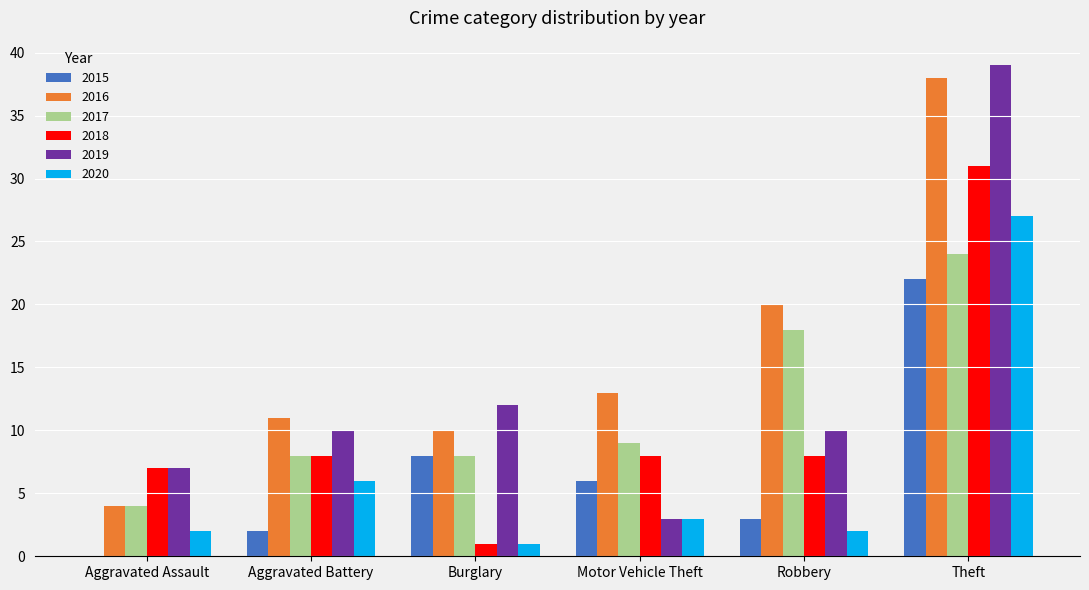

How many categories are shown in the chart?

6